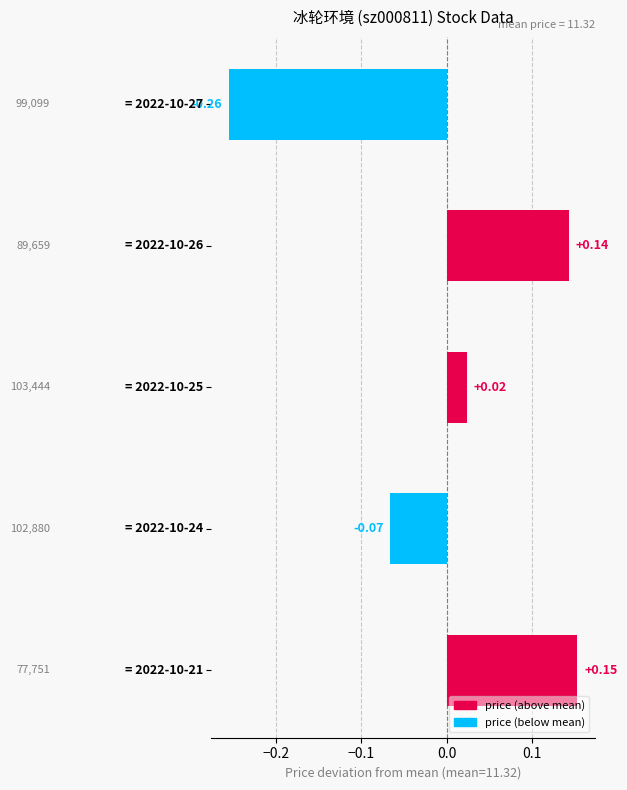

What is the difference between the second highest and minimum values?

0.4